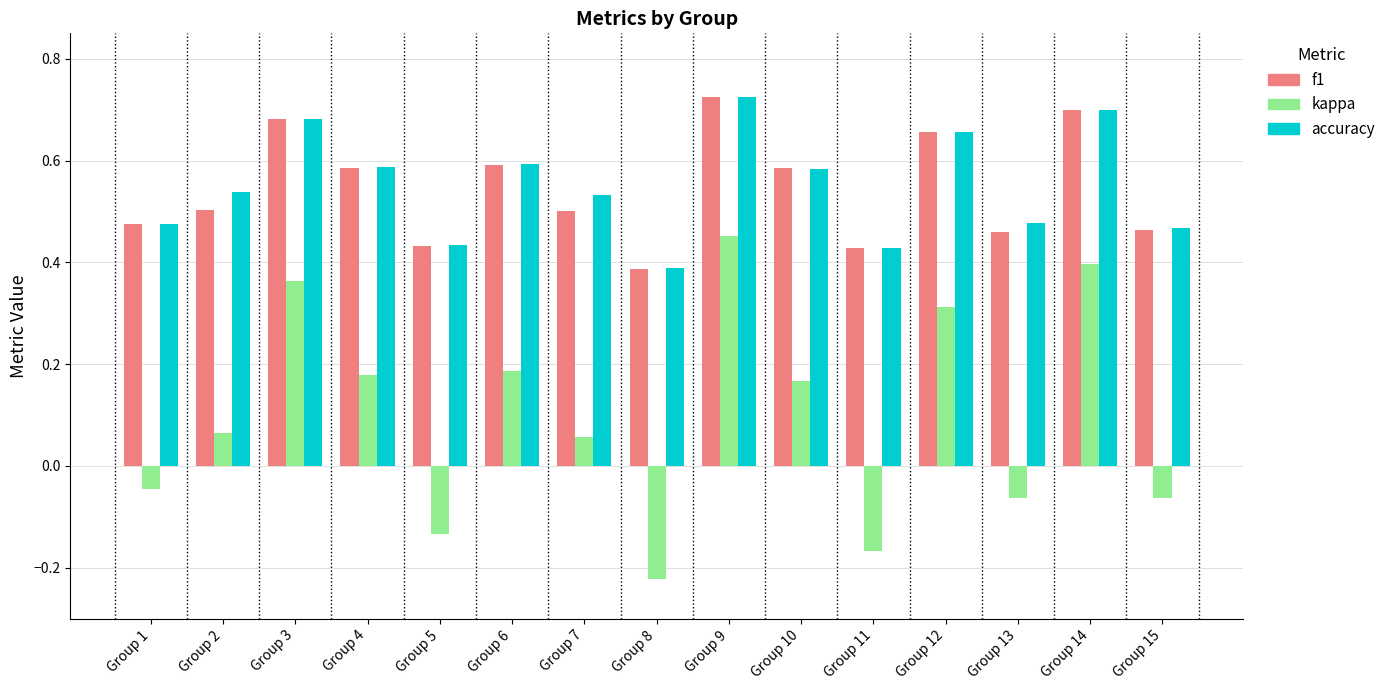

Which label corresponds to the largest value in the chart?

Group 9